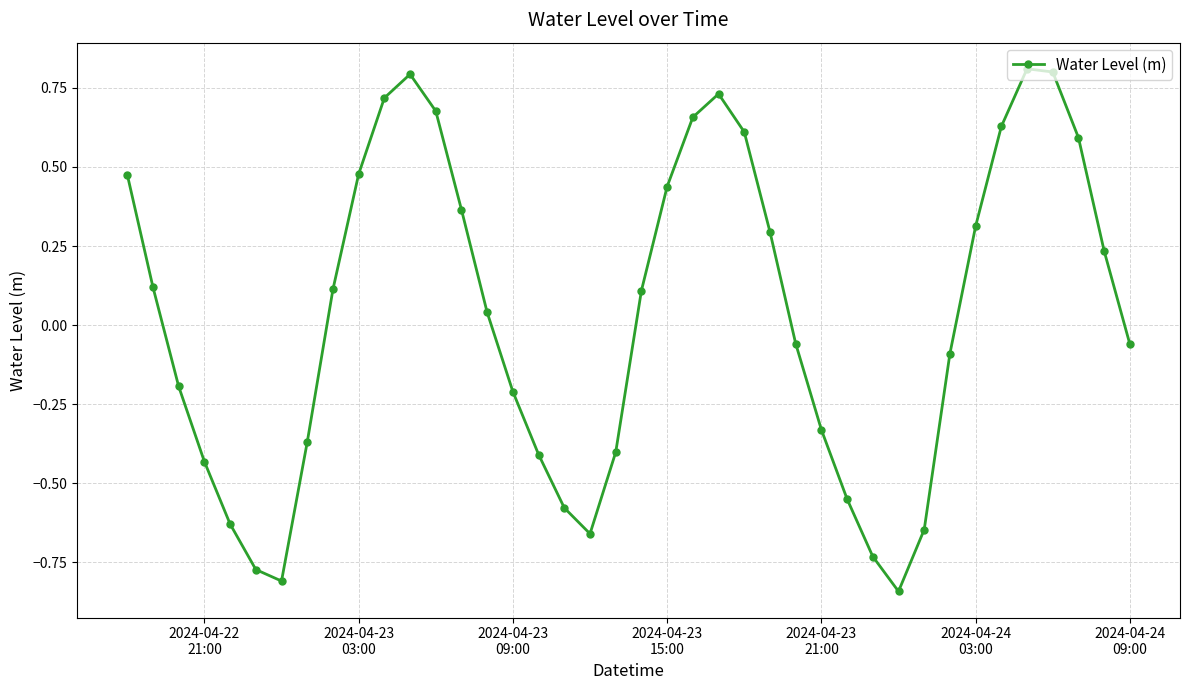

What is the difference between the maximum and minimum values?

1.7